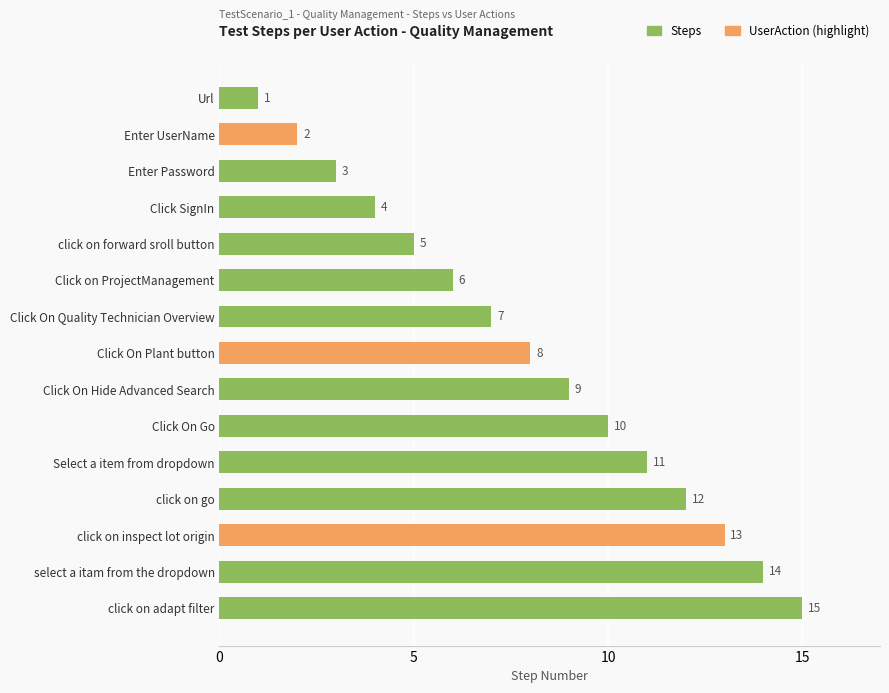

Is it true that the value at click on adapt filter is 15?

True